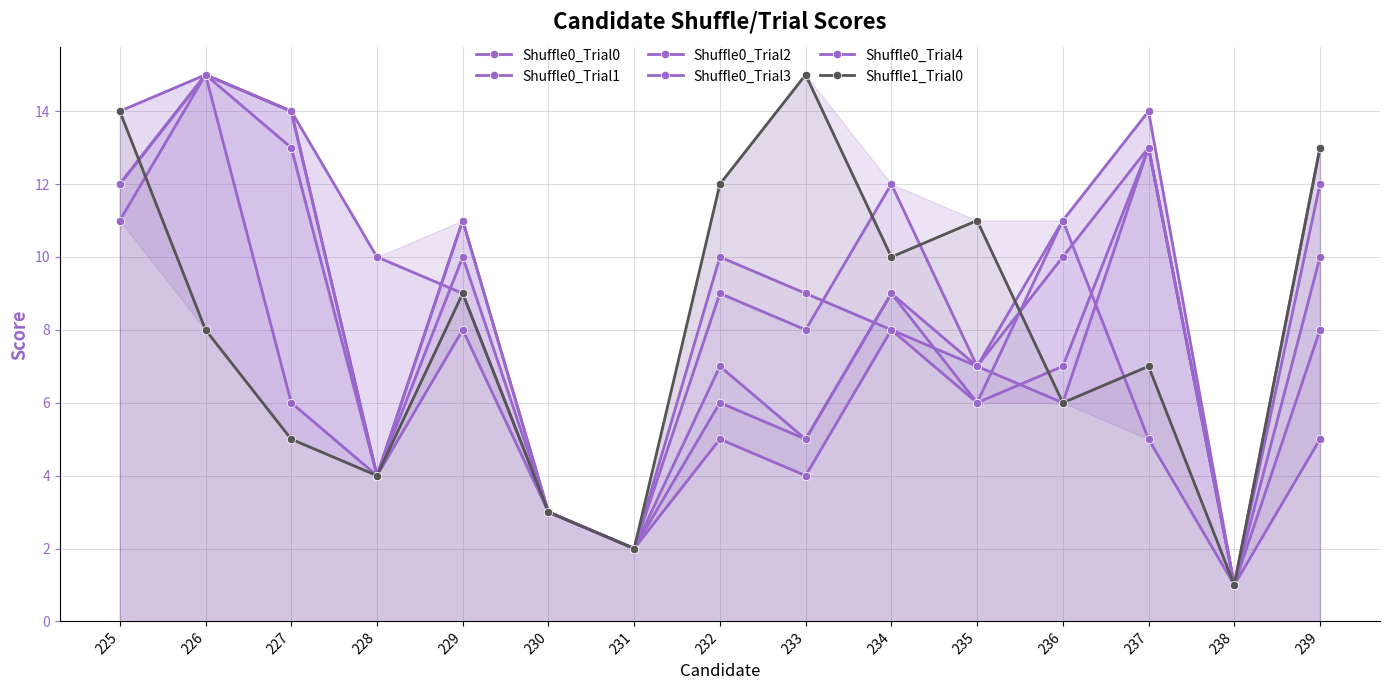

Which series has the widest spread of values?

Shuffle0_Trial0